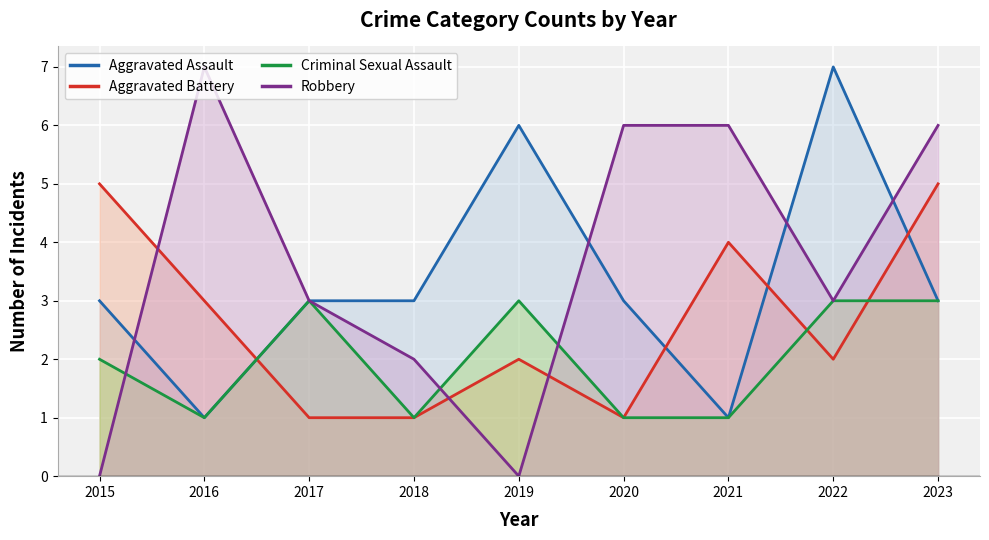

Reading right to left, what are all the values shown in this chart?

Aggravated Assault line: 3	7	1	3	6	3	3	1	3
Aggravated Battery line: 5	2	4	1	2	1	1	3	5
Criminal Sexual Assault line: 3	3	1	1	3	1	3	1	2
Robbery line: 6	3	6	6	0	2	3	7	0